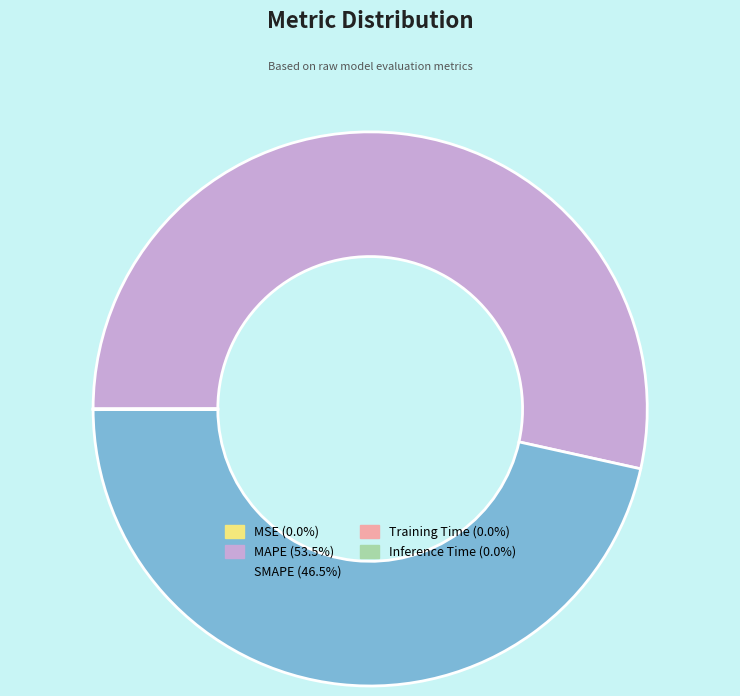

Which category accounts for the majority?

MAPE